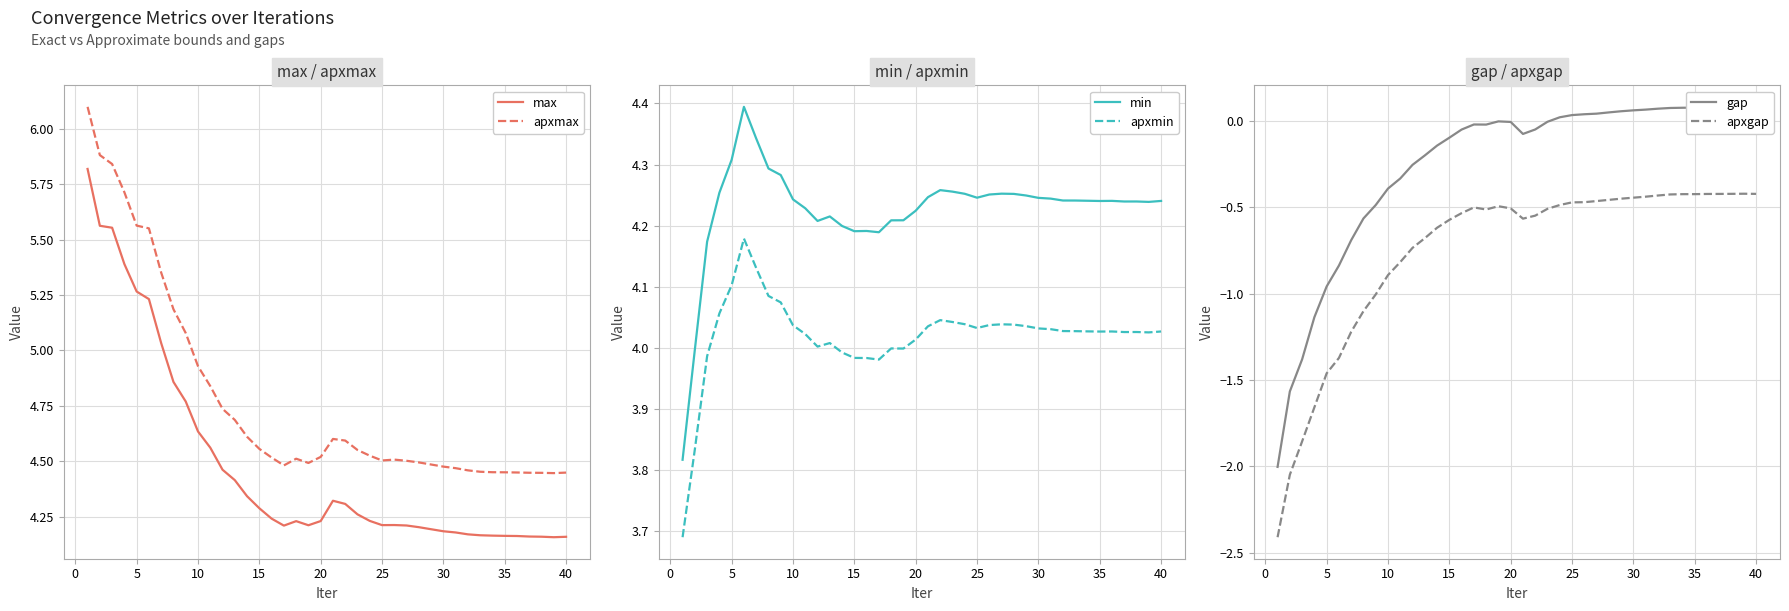

The value of apxmax at 15 is 6.1. True or false?

False